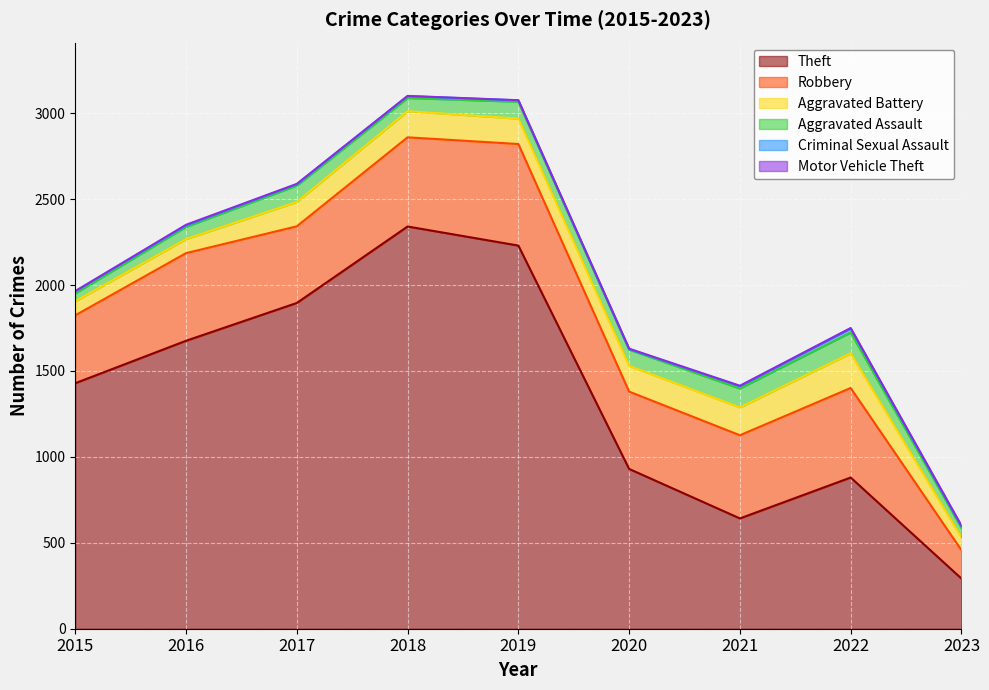

Where is the first local minimum for Robbery?

2017